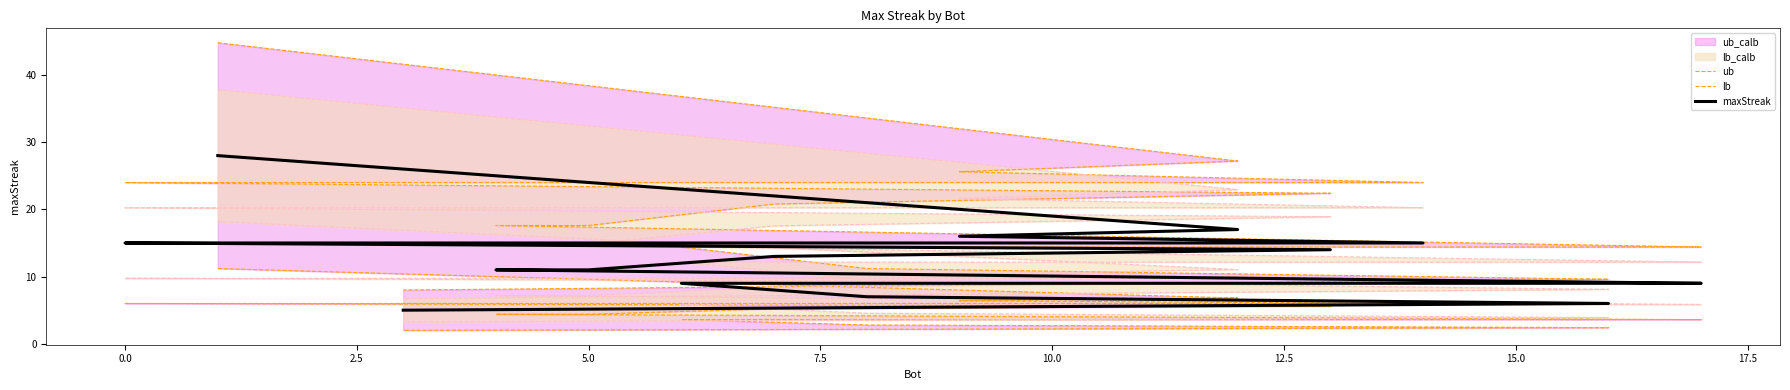

How many lines are shown in the chart?

3